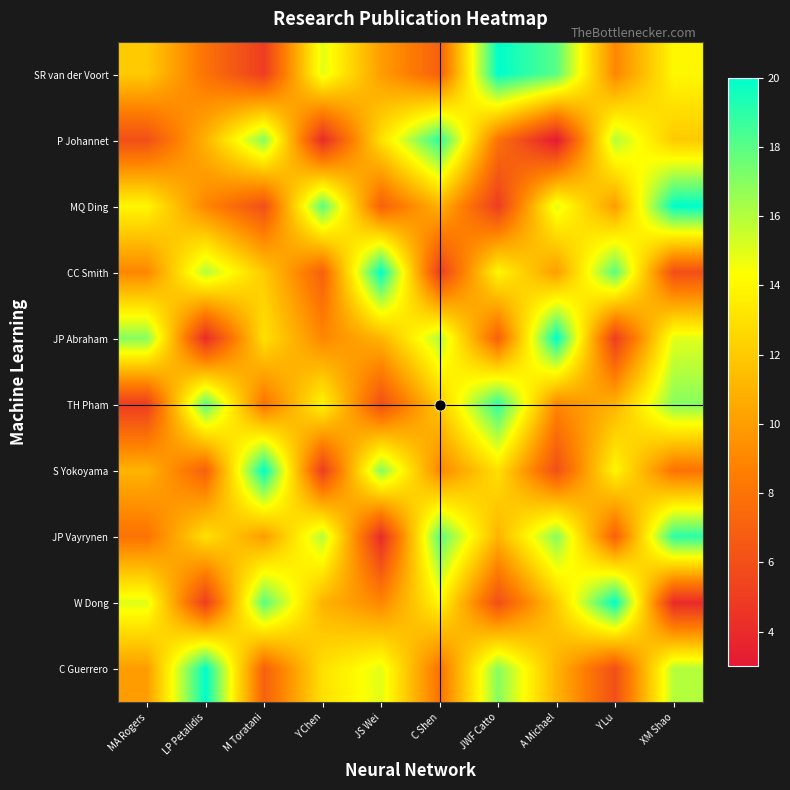

What is the difference between the highest and lowest values at XM Shao?

16